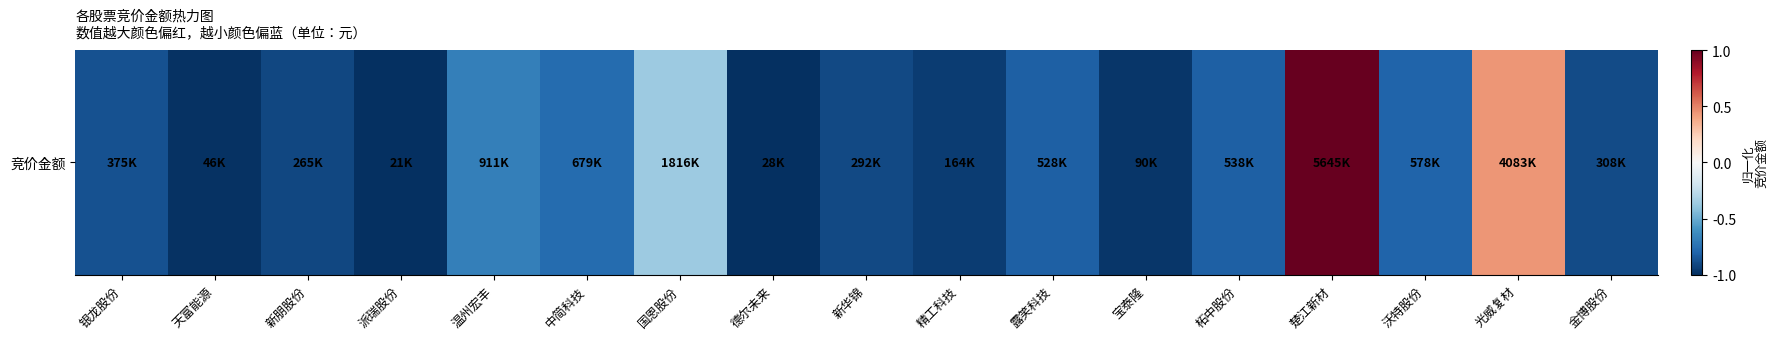

List the labels in order of value, largest first.

楚江新材, 光威复材, 国恩股份, 温州宏丰, 中简科技, 沃特股份, 柘中股份, 露笑科技, 银龙股份, 金博股份, 新华锦, 新朋股份, 精工科技, 宝泰隆, 天富能源, 德尔未来, 派瑞股份